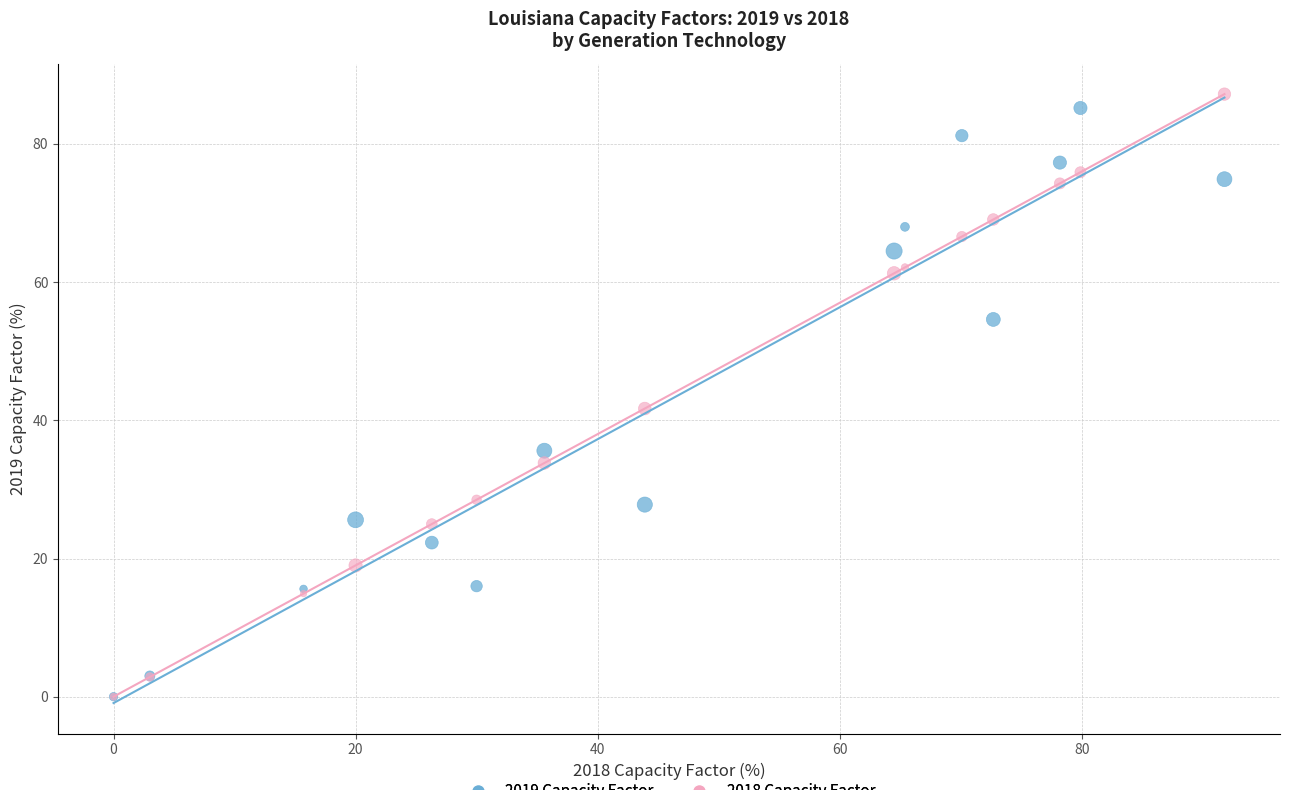

Which series has the largest Y range (max minus min)?

2018 Capacity Factor